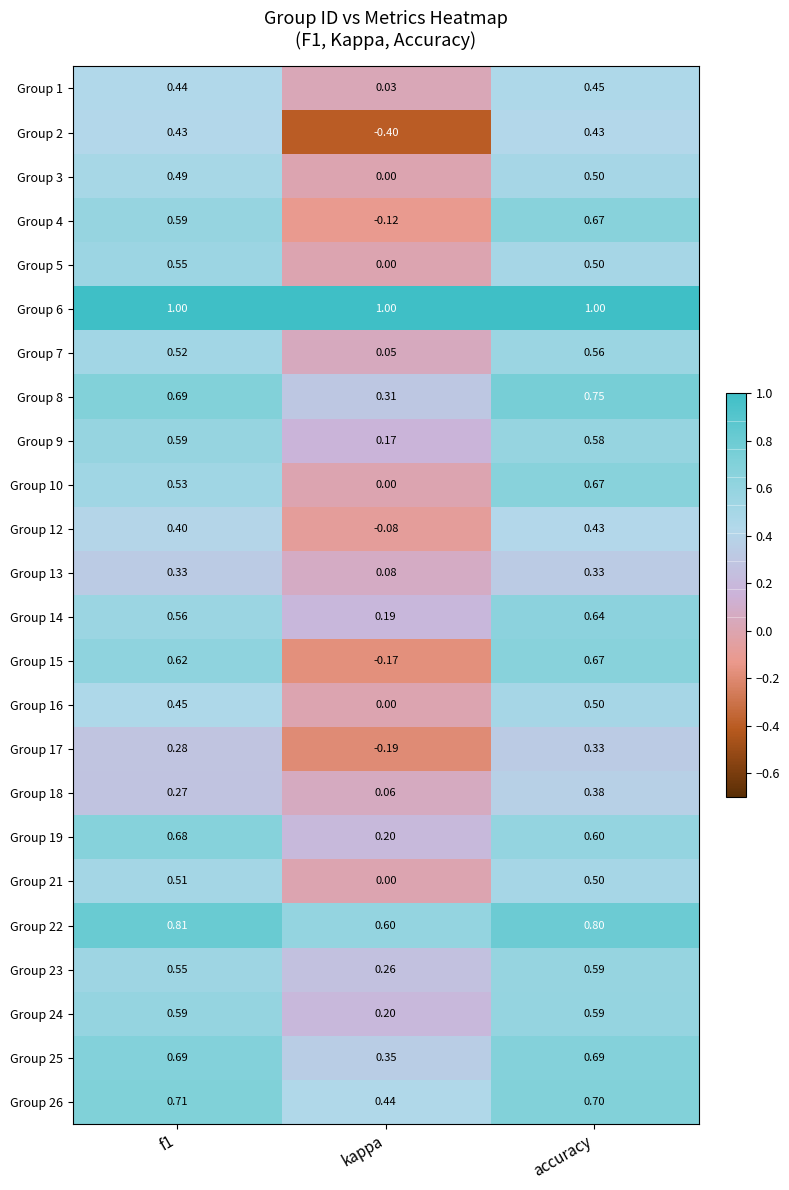

Where is Group 18 nearest to the value 0?

kappa